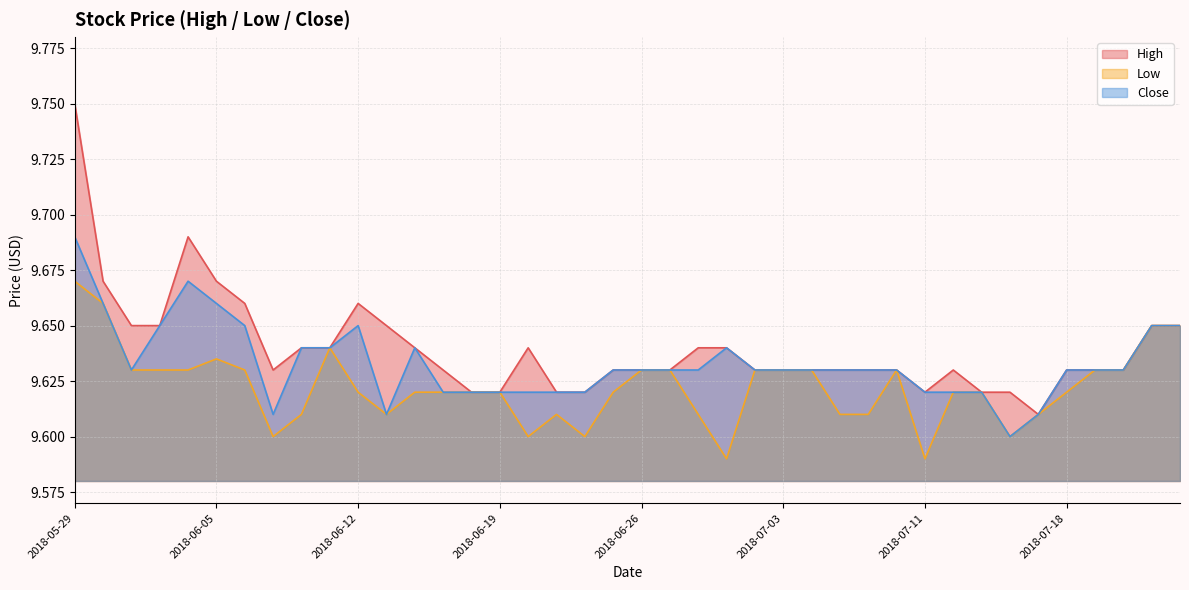

Reading left to right, extract all data points from this chart.

High: 2018-05-29=9.8	2018-05-30=9.7	2018-05-31=9.7	2018-06-01=9.7	2018-06-04=9.7	2018-06-05=9.7	2018-06-06=9.7	2018-06-07=9.6	2018-06-08=9.6	2018-06-11=9.6	2018-06-12=9.7	2018-06-13=9.7	2018-06-14=9.6	2018-06-15=9.6	2018-06-18=9.6	2018-06-19=9.6	2018-06-20=9.6	2018-06-21=9.6	2018-06-22=9.6	2018-06-25=9.6	2018-06-26=9.6	2018-06-27=9.6	2018-06-28=9.6	2018-06-29=9.6	2018-07-02=9.6	2018-07-03=9.6	2018-07-05=9.6	2018-07-06=9.6	2018-07-09=9.6	2018-07-10=9.6	2018-07-11=9.6	2018-07-12=9.6	2018-07-13=9.6	2018-07-16=9.6	2018-07-17=9.6	2018-07-18=9.6	2018-07-19=9.6	2018-07-20=9.6	2018-07-23=9.7	2018-07-24=9.7
Low: 2018-05-29=9.7	2018-05-30=9.7	2018-05-31=9.6	2018-06-01=9.6	2018-06-04=9.6	2018-06-05=9.6	2018-06-06=9.6	2018-06-07=9.6	2018-06-08=9.6	2018-06-11=9.6	2018-06-12=9.6	2018-06-13=9.6	2018-06-14=9.6	2018-06-15=9.6	2018-06-18=9.6	2018-06-19=9.6	2018-06-20=9.6	2018-06-21=9.6	2018-06-22=9.6	2018-06-25=9.6	2018-06-26=9.6	2018-06-27=9.6	2018-06-28=9.6	2018-06-29=9.6	2018-07-02=9.6	2018-07-03=9.6	2018-07-05=9.6	2018-07-06=9.6	2018-07-09=9.6	2018-07-10=9.6	2018-07-11=9.6	2018-07-12=9.6	2018-07-13=9.6	2018-07-16=9.6	2018-07-17=9.6	2018-07-18=9.6	2018-07-19=9.6	2018-07-20=9.6	2018-07-23=9.7	2018-07-24=9.7
Close: 2018-05-29=9.7	2018-05-30=9.7	2018-05-31=9.6	2018-06-01=9.7	2018-06-04=9.7	2018-06-05=9.7	2018-06-06=9.7	2018-06-07=9.6	2018-06-08=9.6	2018-06-11=9.6	2018-06-12=9.7	2018-06-13=9.6	2018-06-14=9.6	2018-06-15=9.6	2018-06-18=9.6	2018-06-19=9.6	2018-06-20=9.6	2018-06-21=9.6	2018-06-22=9.6	2018-06-25=9.6	2018-06-26=9.6	2018-06-27=9.6	2018-06-28=9.6	2018-06-29=9.6	2018-07-02=9.6	2018-07-03=9.6	2018-07-05=9.6	2018-07-06=9.6	2018-07-09=9.6	2018-07-10=9.6	2018-07-11=9.6	2018-07-12=9.6	2018-07-13=9.6	2018-07-16=9.6	2018-07-17=9.6	2018-07-18=9.6	2018-07-19=9.6	2018-07-20=9.6	2018-07-23=9.7	2018-07-24=9.7